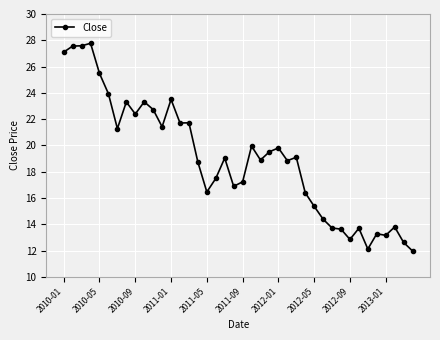

Is this an area chart (filled region under the line)?

No